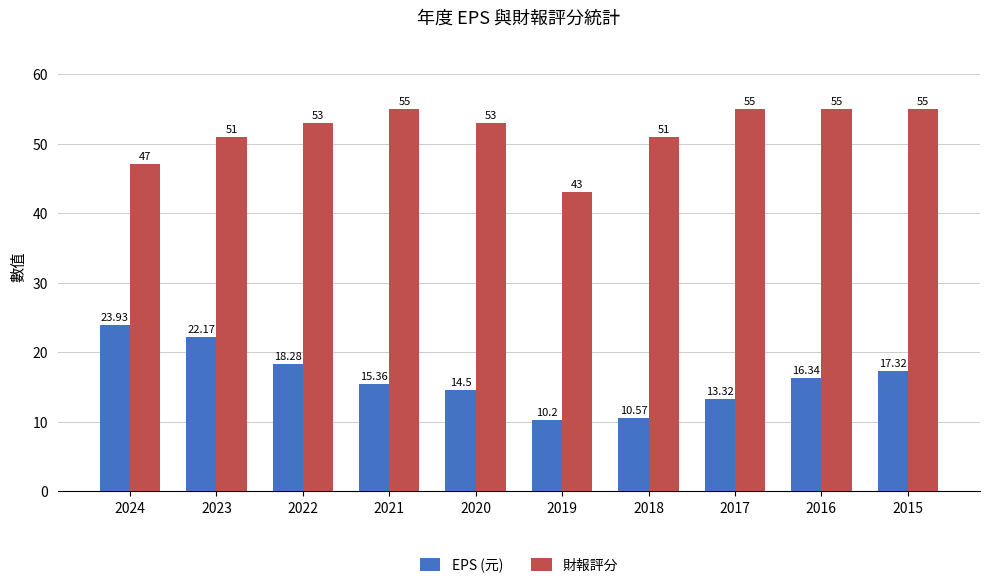

Rank the series by their maximum value, from lowest to highest.

EPS (元), 財報評分